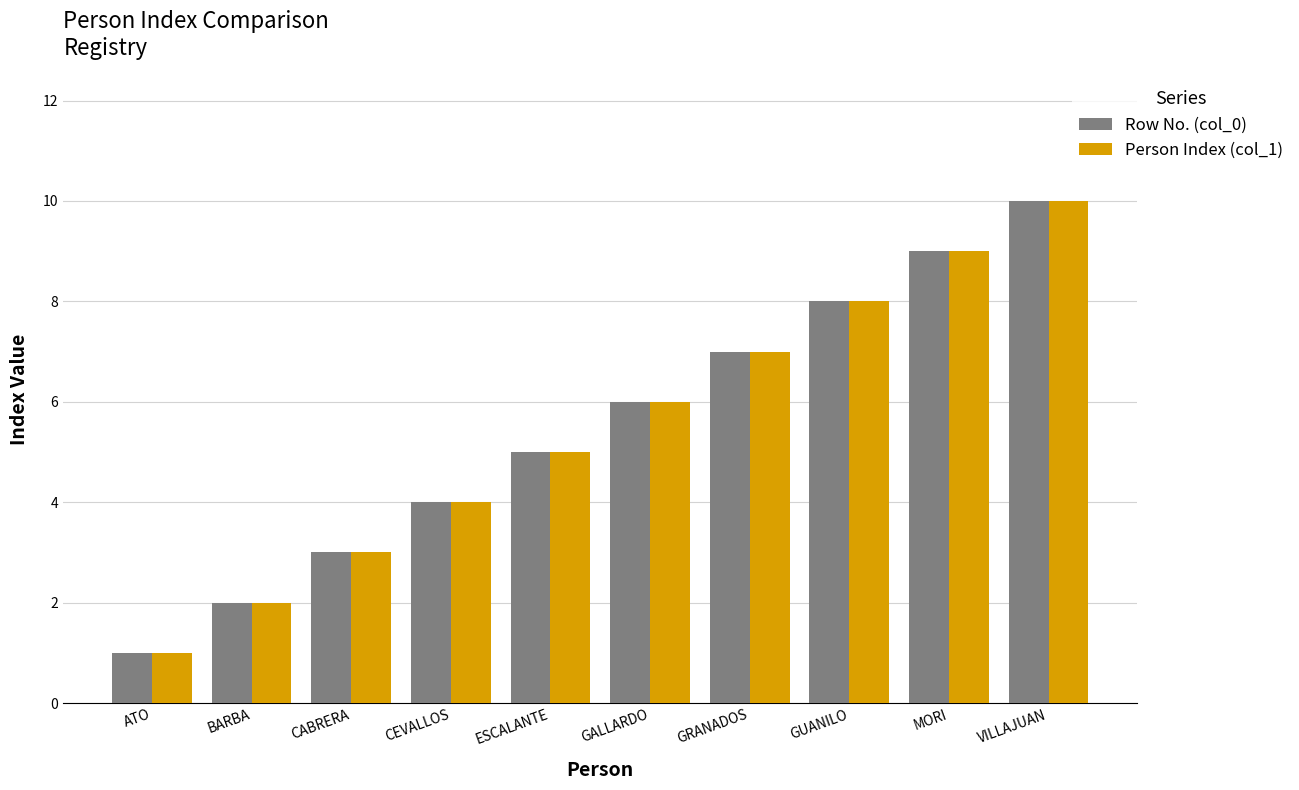

Where is Row No. (col_0) nearest to the value 5?

ESCALANTE